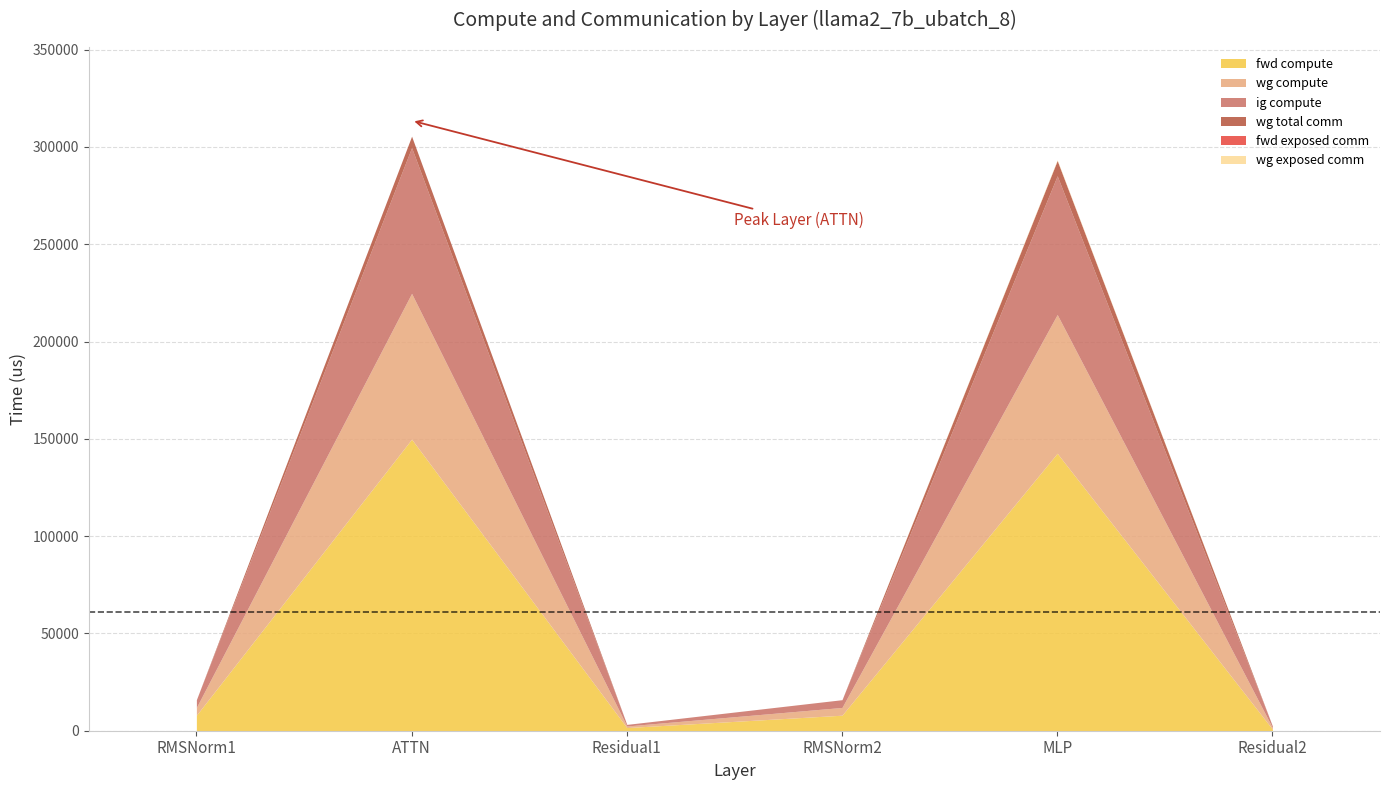

True or false: fwd compute and wg exposed comm cross at least once.

False